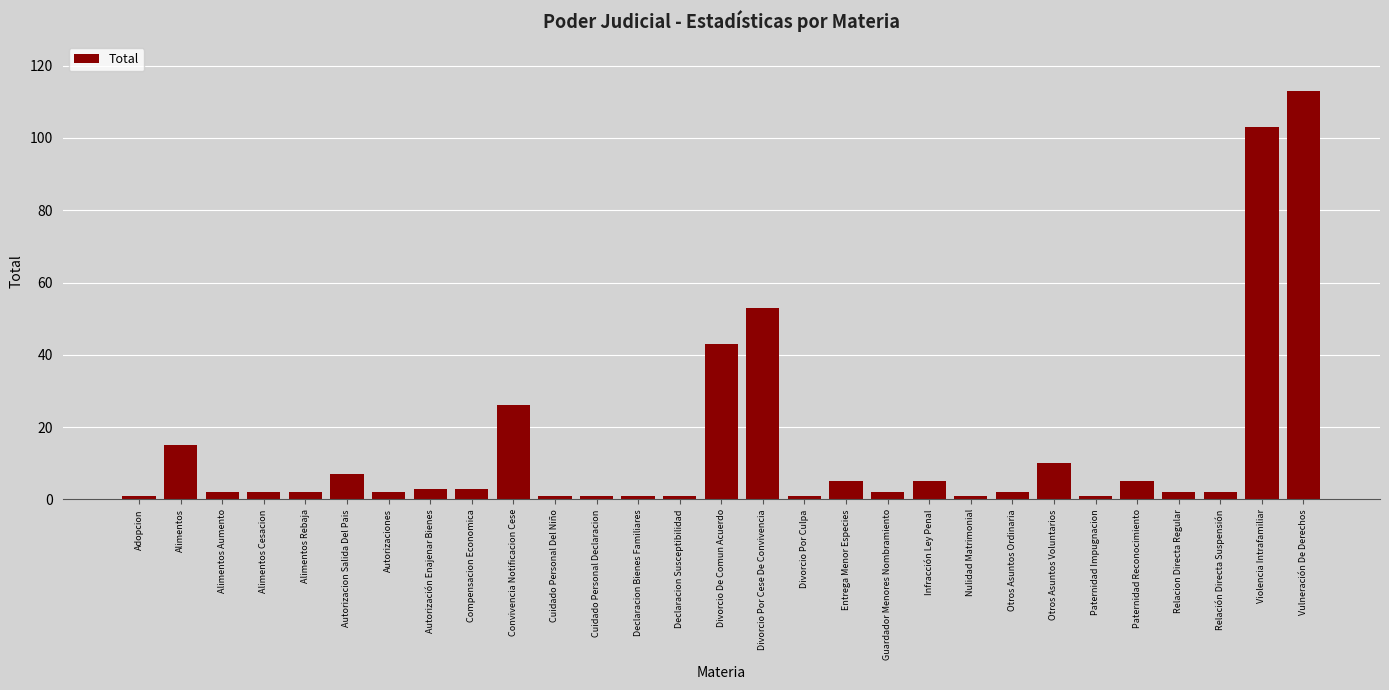

Reading left to right, transcribe all the data shown in this chart.

1	15	2	2	2	7	2	3	3	26	1	1	1	1	43	53	1	5	2	5	1	2	10	1	5	2	2	103	113